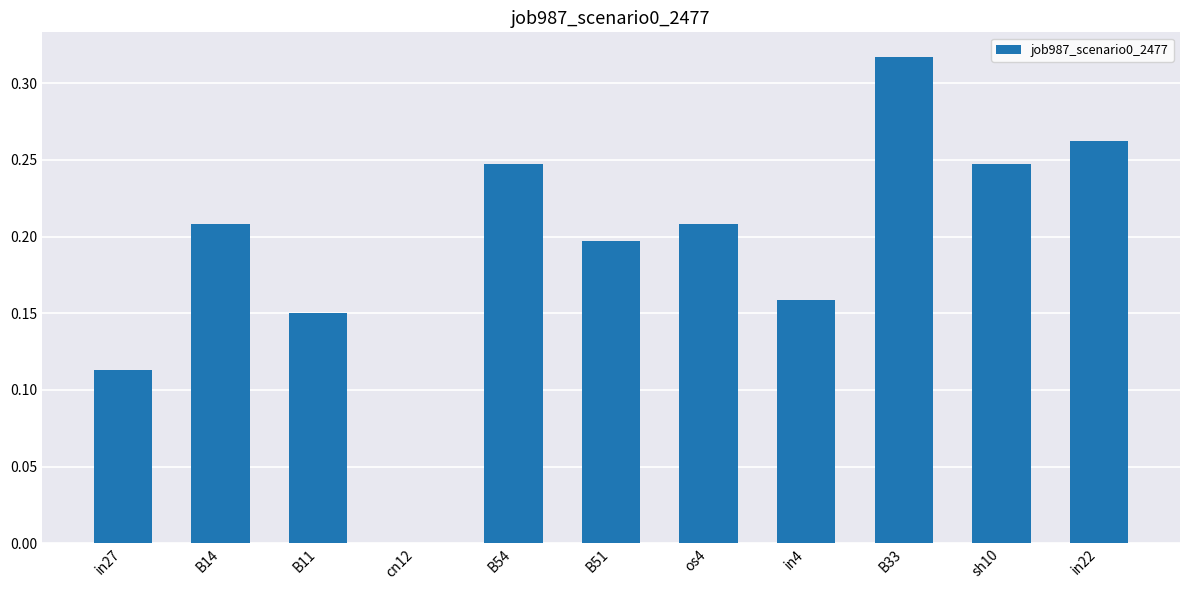

What is the sum of all values?

2.1